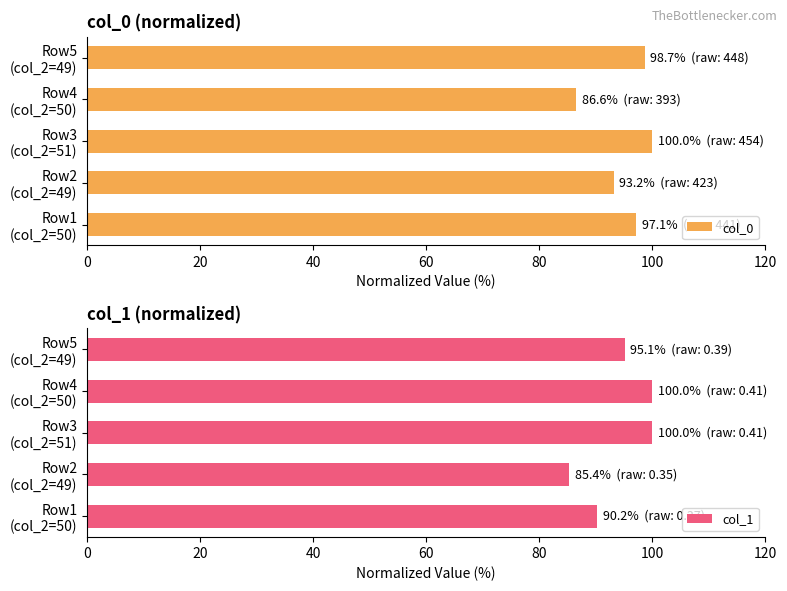

What is the average value of the col_0 series?

95.1